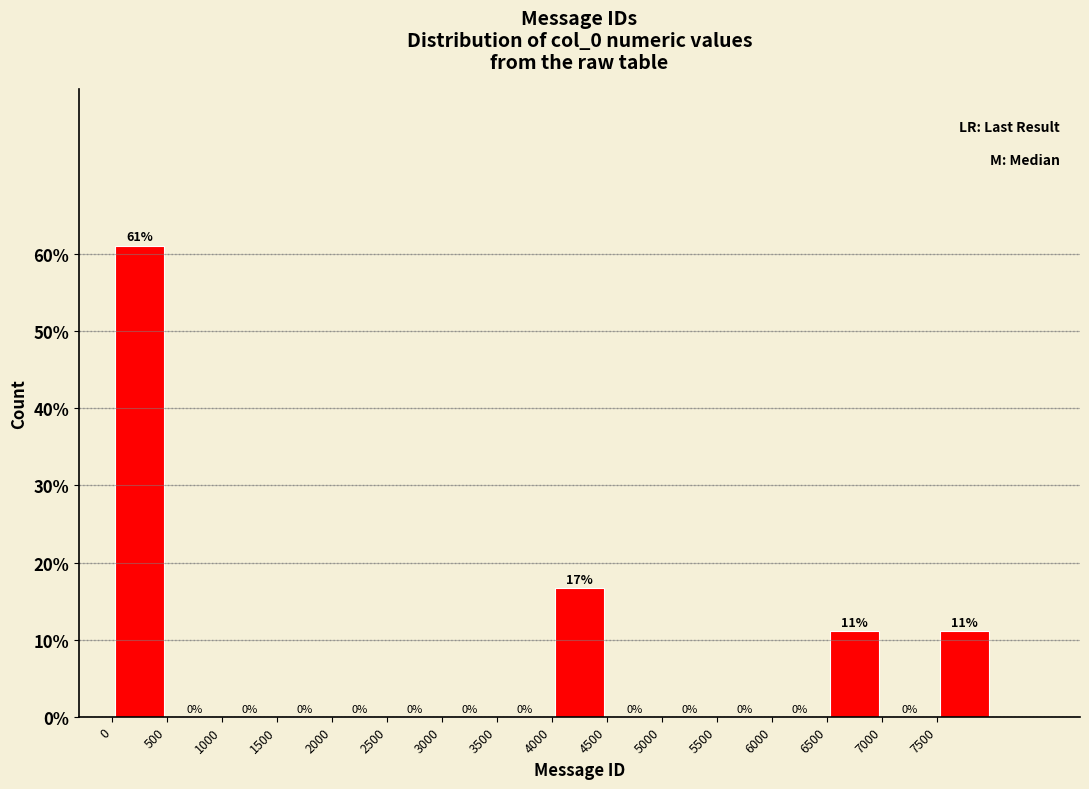

Which range on the x-axis has the tallest bar?

0 to 500